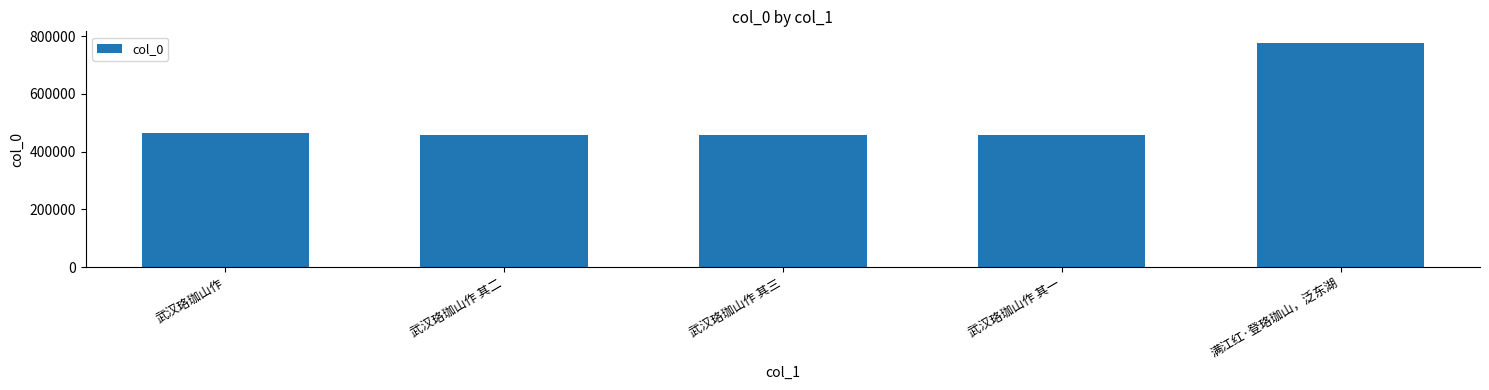

The chart shows a value of 458626 at 武汉珞珈山作 其一. True or false?

True